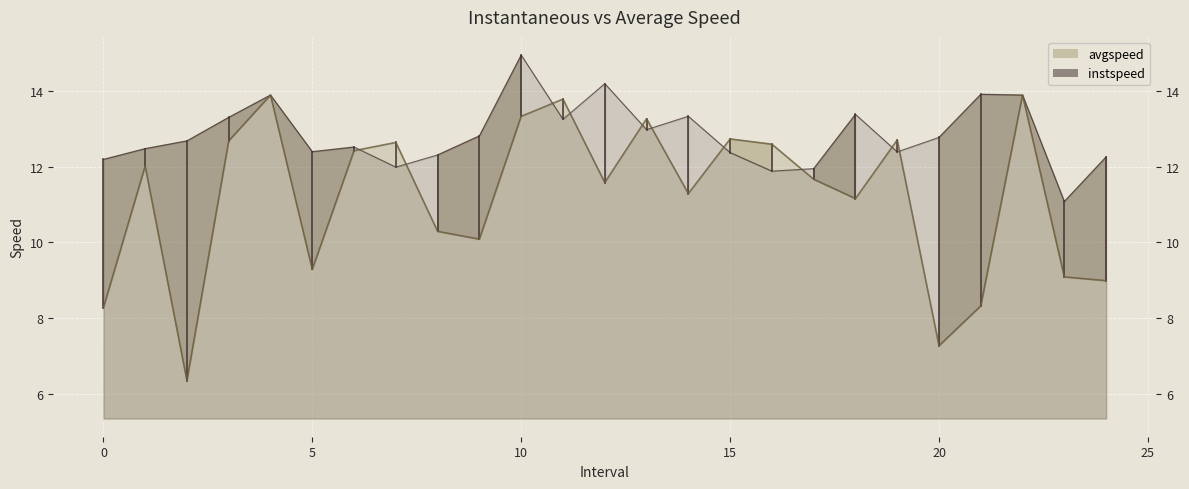

Which series ends up on top after the final intersection of instspeed and avgspeed?

instspeed